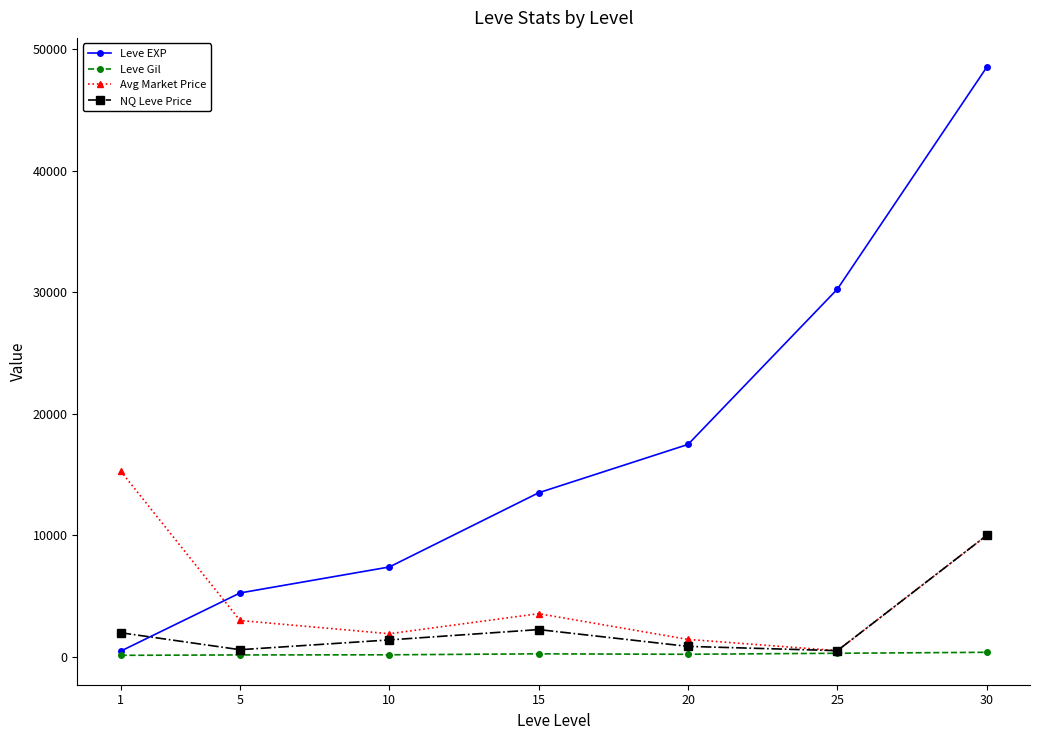

What is the highest value of the Leve EXP series?

48530.0